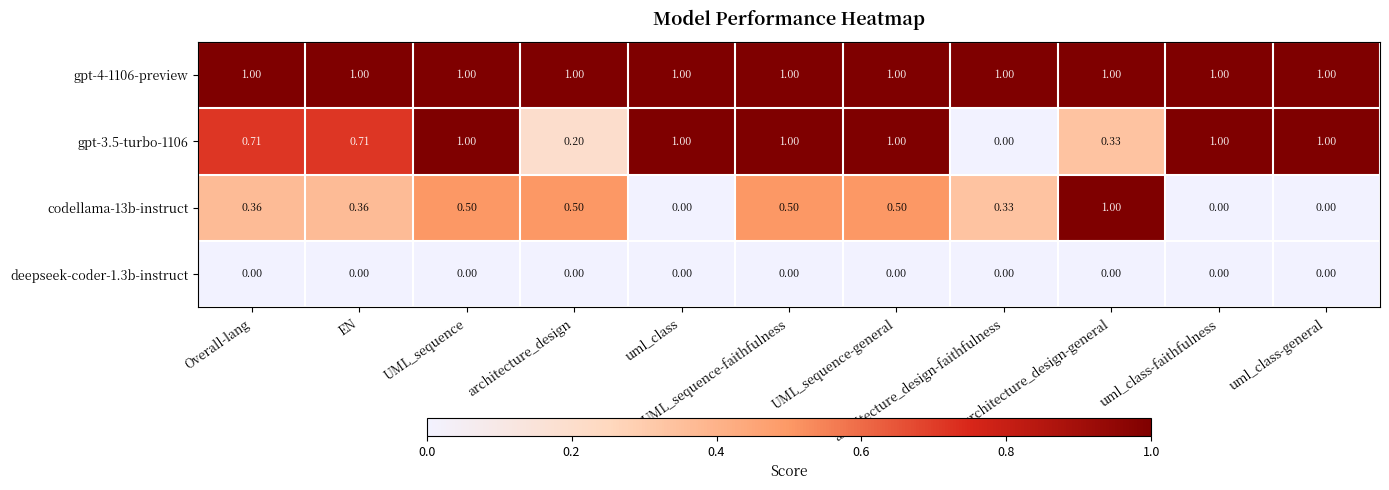

At architecture_design-general, list the series in order from largest to smallest.

gpt-4-1106-preview, codellama-13b-instruct, gpt-3.5-turbo-1106, deepseek-coder-1.3b-instruct